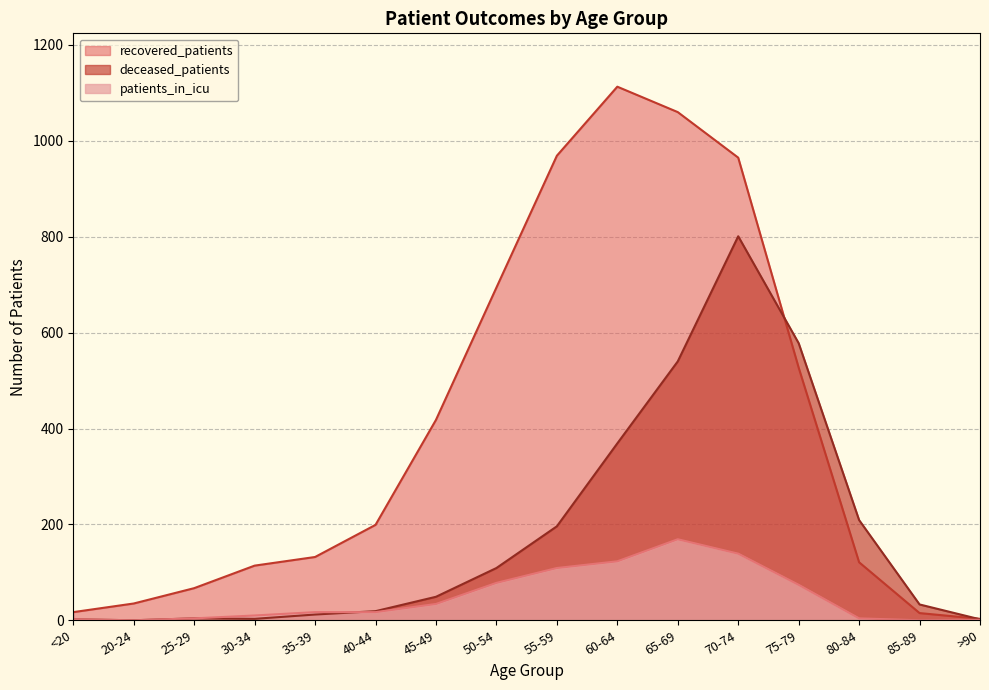

What is the label of the 1st point from the right?

>90